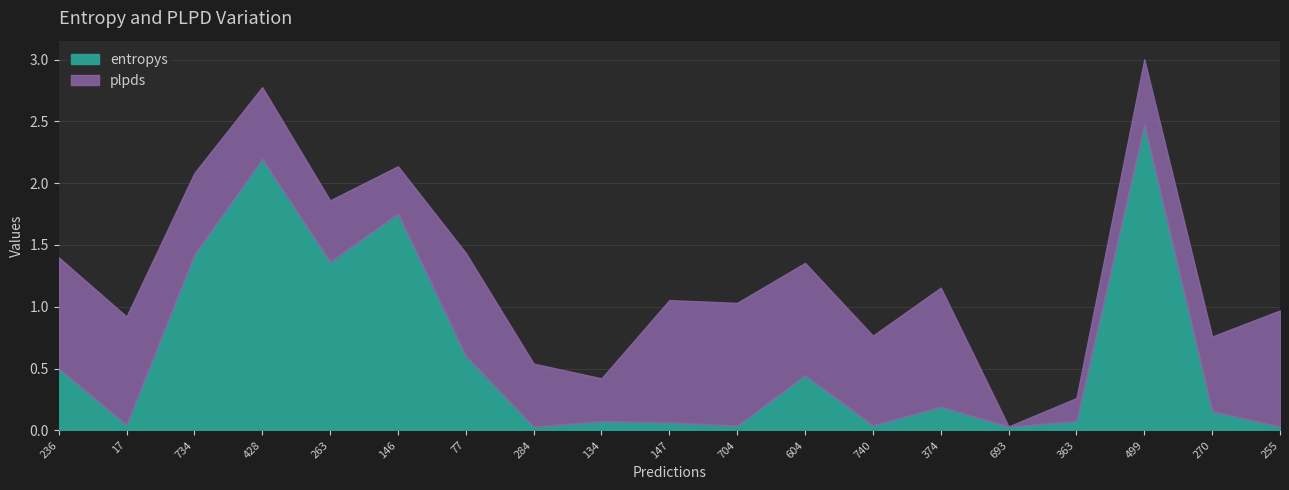

What is the sum of the values at 255 and 77?

0.6